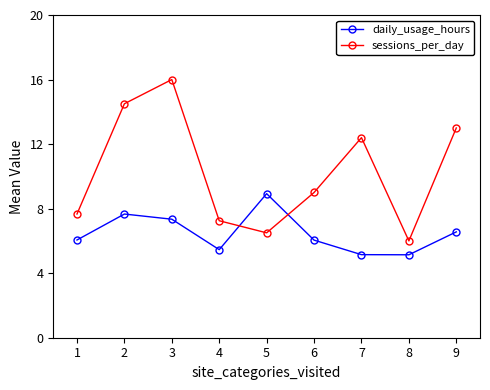

What is the difference between the second highest and minimum values in the daily_usage_hours series?

2.5